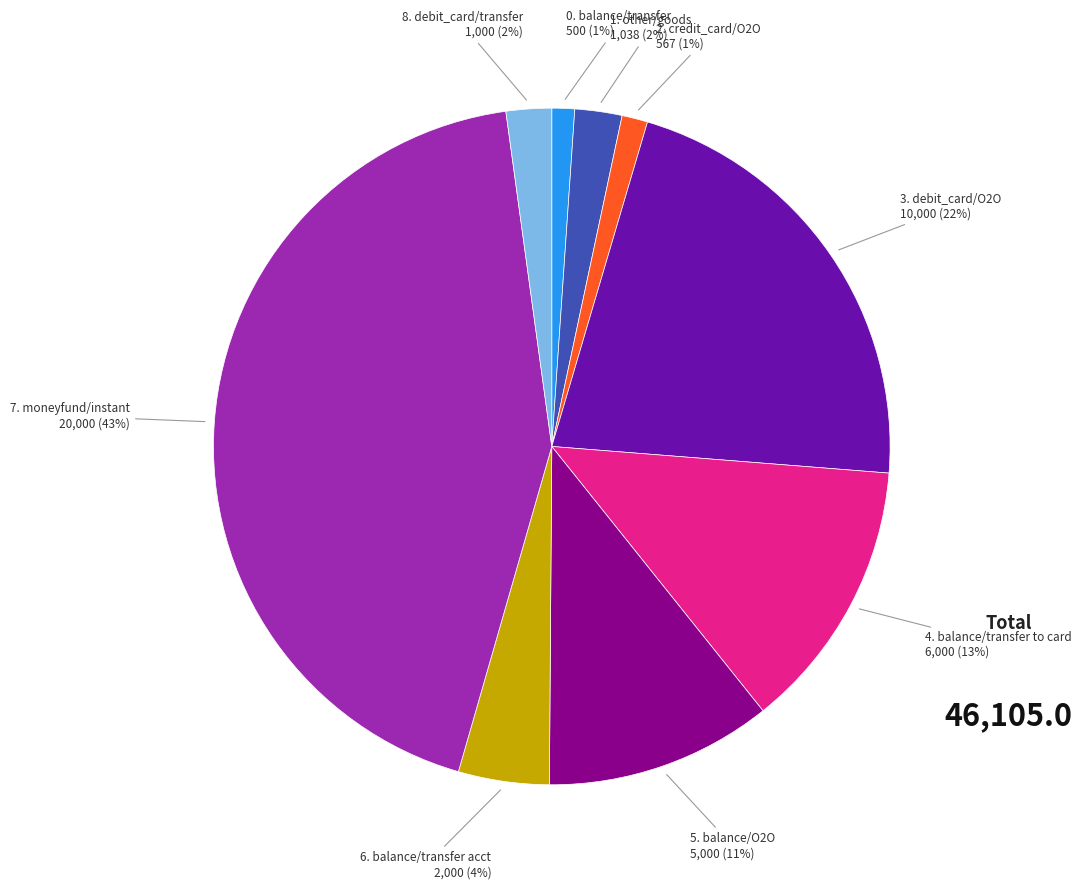

Is there a majority slice in this chart?

No